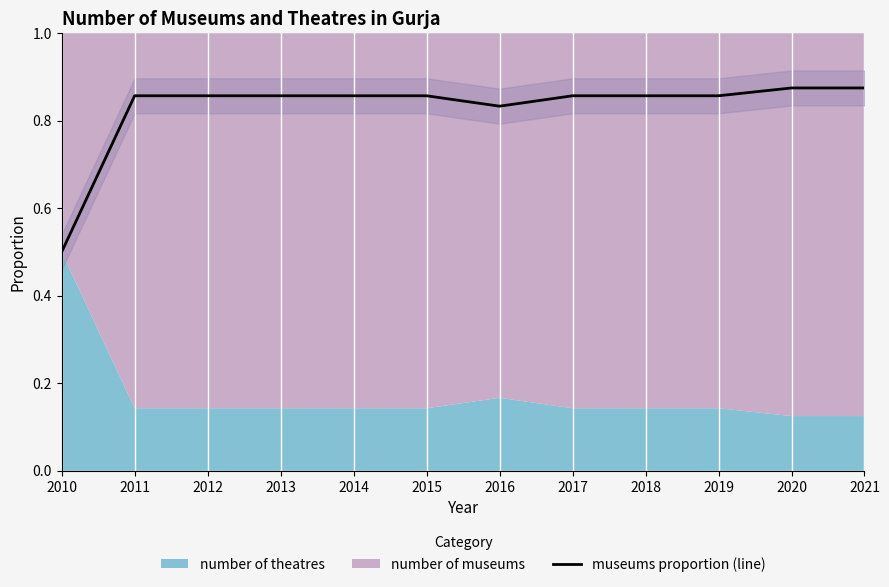

List the labels in order of value, smallest first.

2010, 2016, 2011, 2012, 2013, 2014, 2015, 2017, 2018, 2019, 2020, 2021